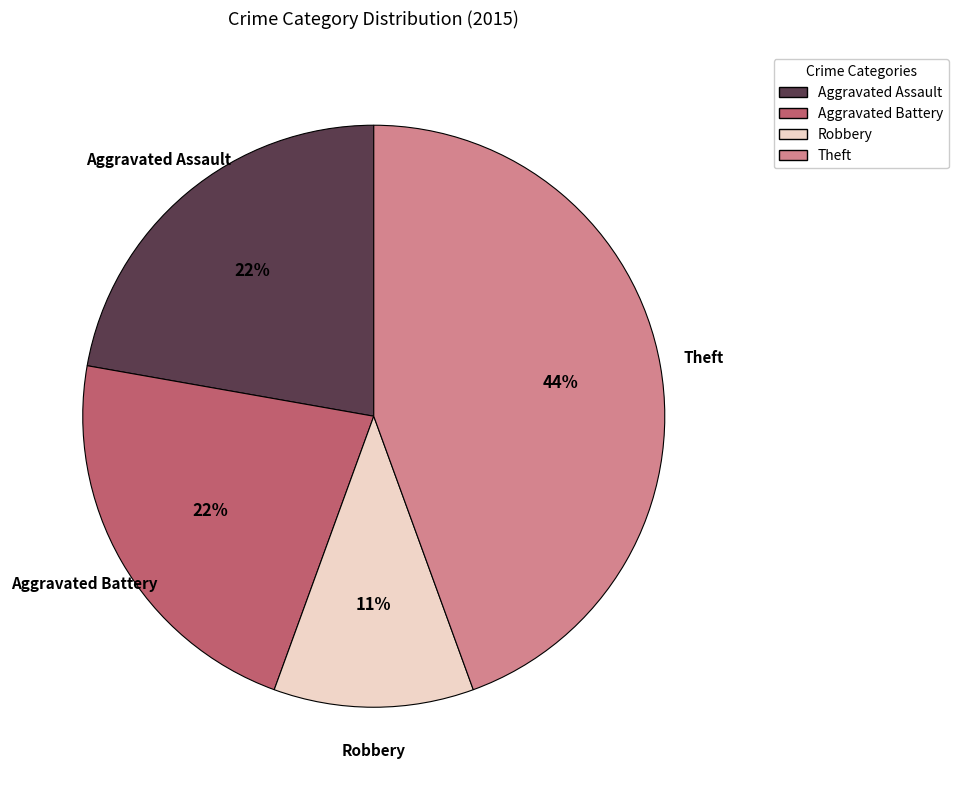

To the nearest percent, what is the difference between the largest and smallest slice percentages?

33%